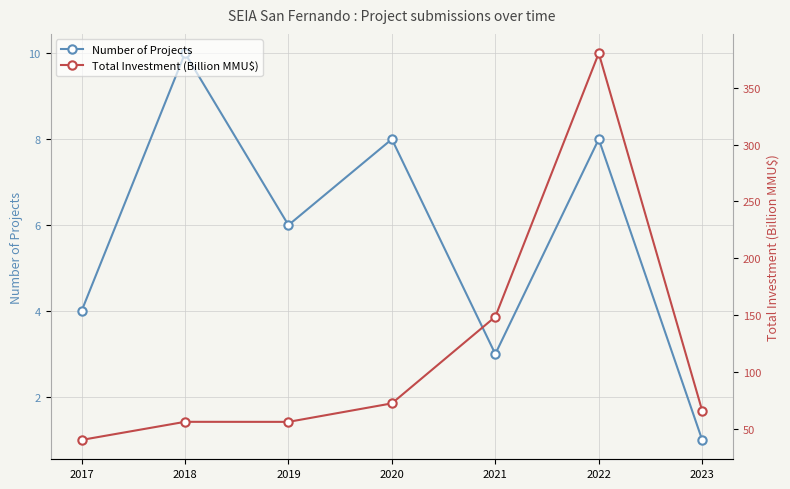

True or false: Total Investment (Billion MMU$) and Number of Projects intersect in this chart.

False